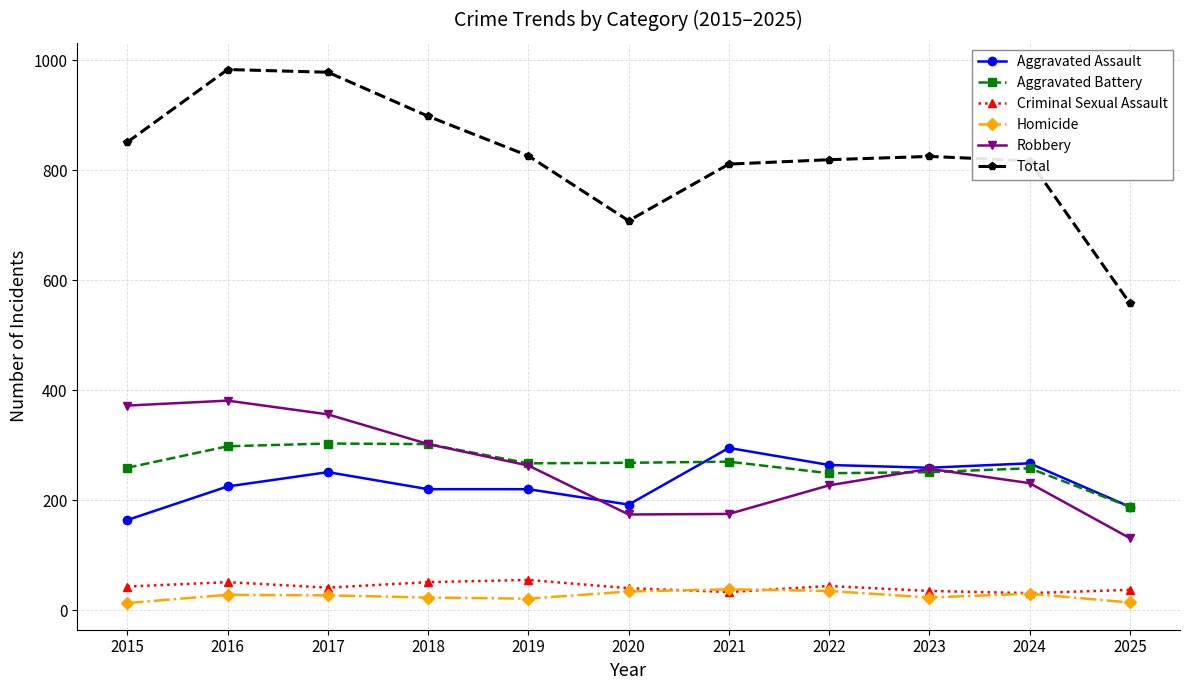

Which series has the largest total across all categories?

Total